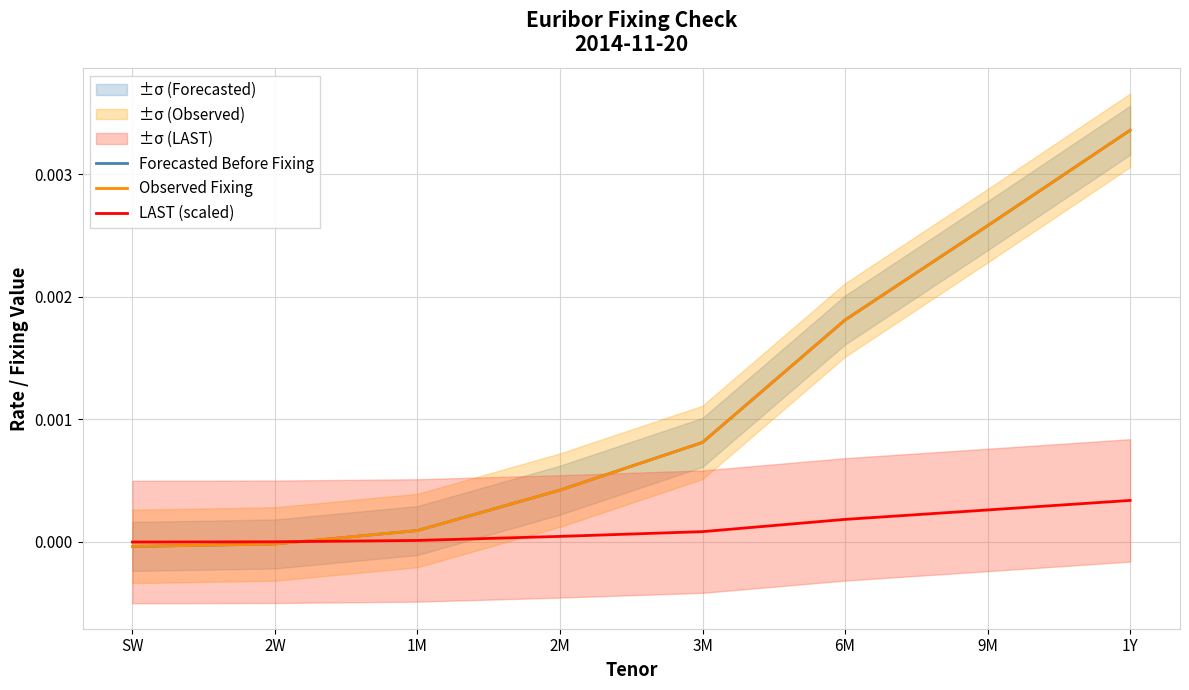

What is the label of the 5th point from the left?

3M